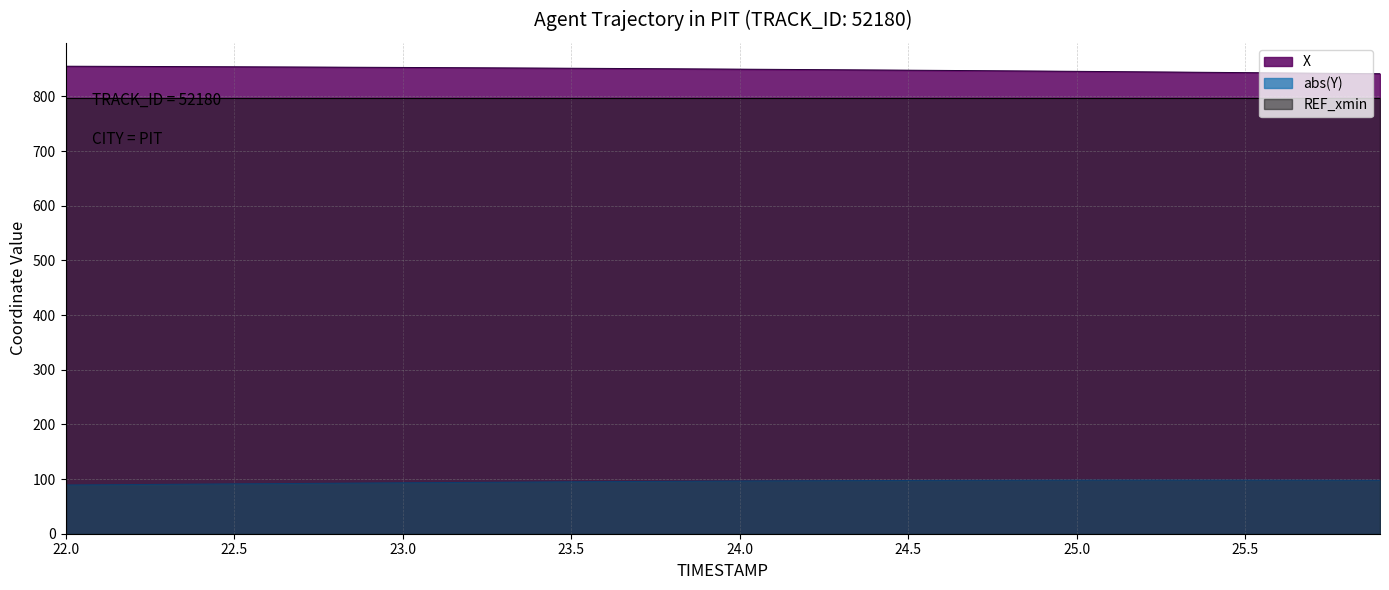

What is the label of the 17th point from the left?

23.6